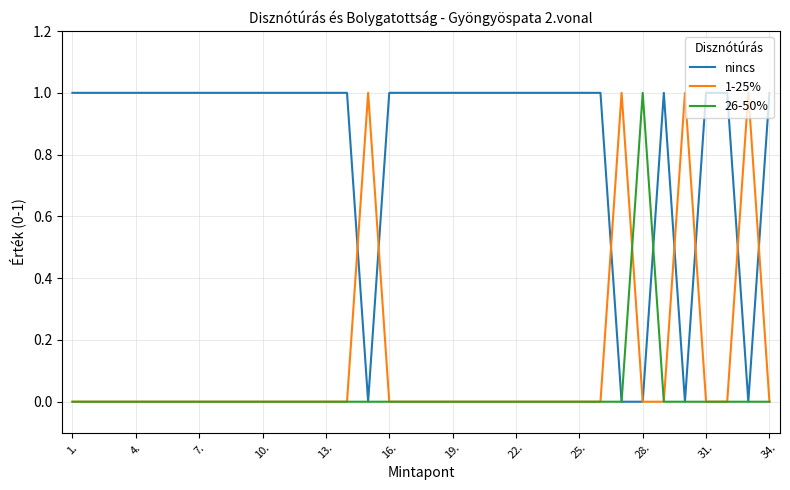

What is the value of the nincs point at the 4th from the left?

1